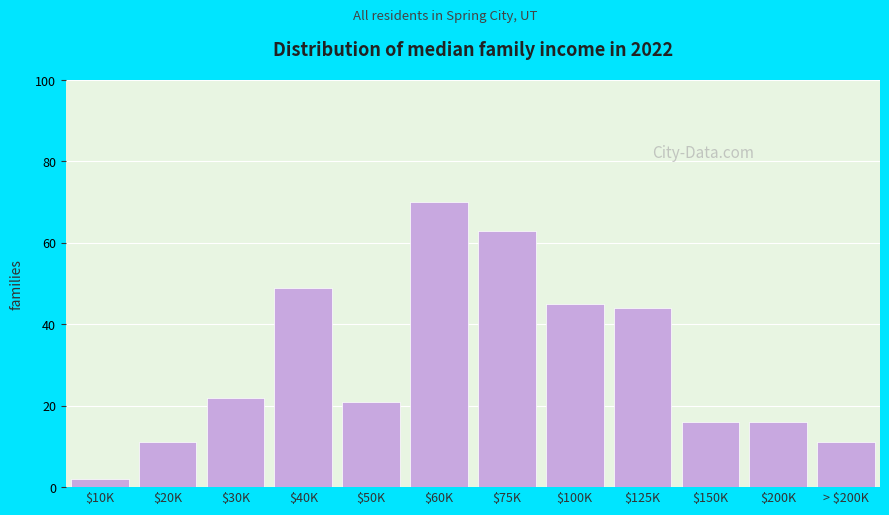

Reading left to right, extract all data points from this chart.

2	11	22	49	21	70	63	45	44	16	16	11